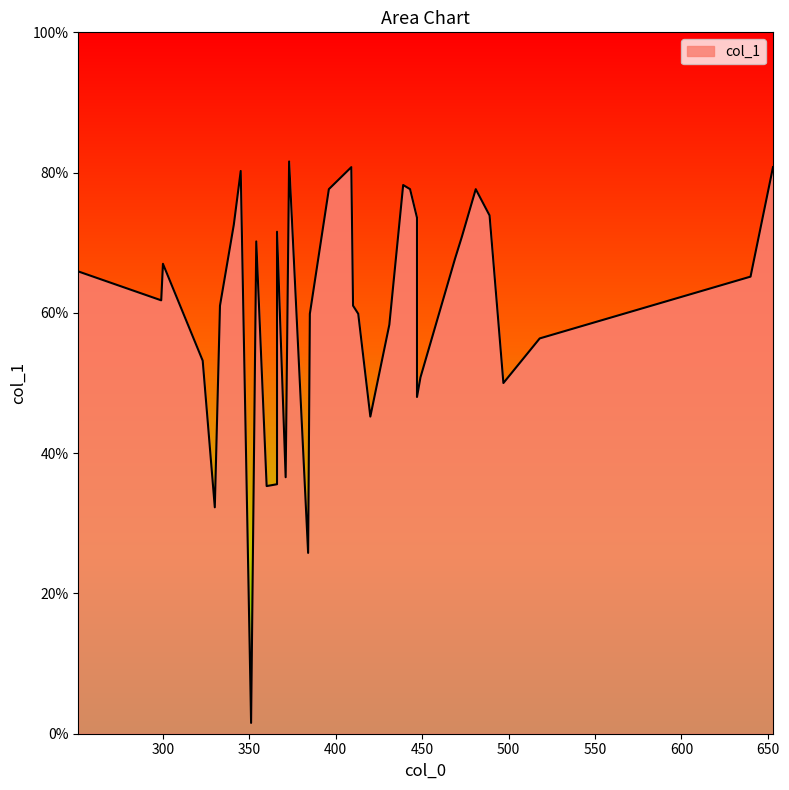

The value at 431 is 58.3. True or false?

True